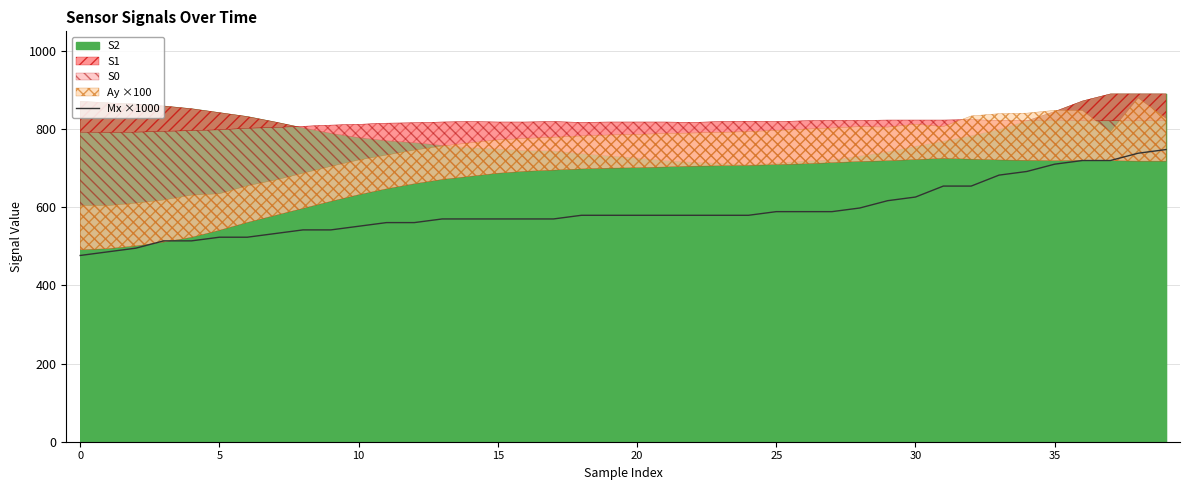

The value of Mx ×1000 at 25 is 588.7. True or false?

True